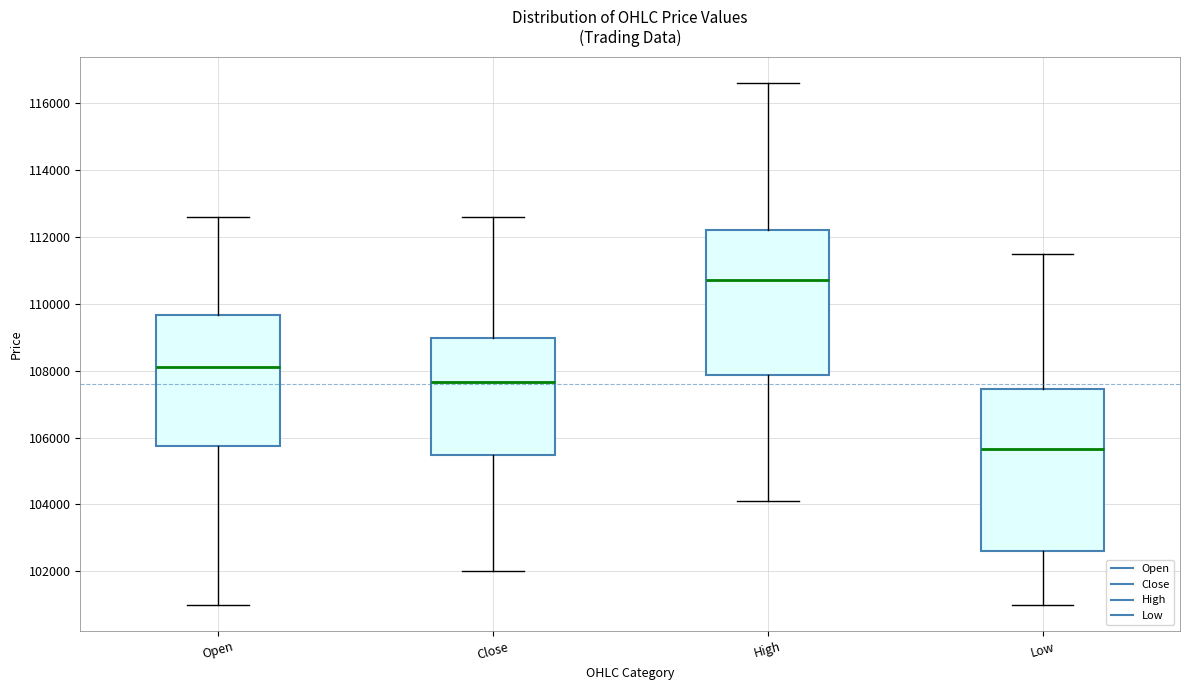

Reading left to right, transcribe this box plot: for each box, give where its median line is, the range the box spans, and where its two whiskers end, as read against the y-axis. The values are not printed on the chart, so give them approximately, as read against the axis.

Open: median 108200, box 105800 to 109600, whiskers 101000 to 112600
Close: median 107600, box 105400 to 109000, whiskers 102000 to 112600
High: median 110800, box 107800 to 112200, whiskers 104200 to 116600
Low: median 105600, box 102600 to 107400, whiskers 101000 to 111600